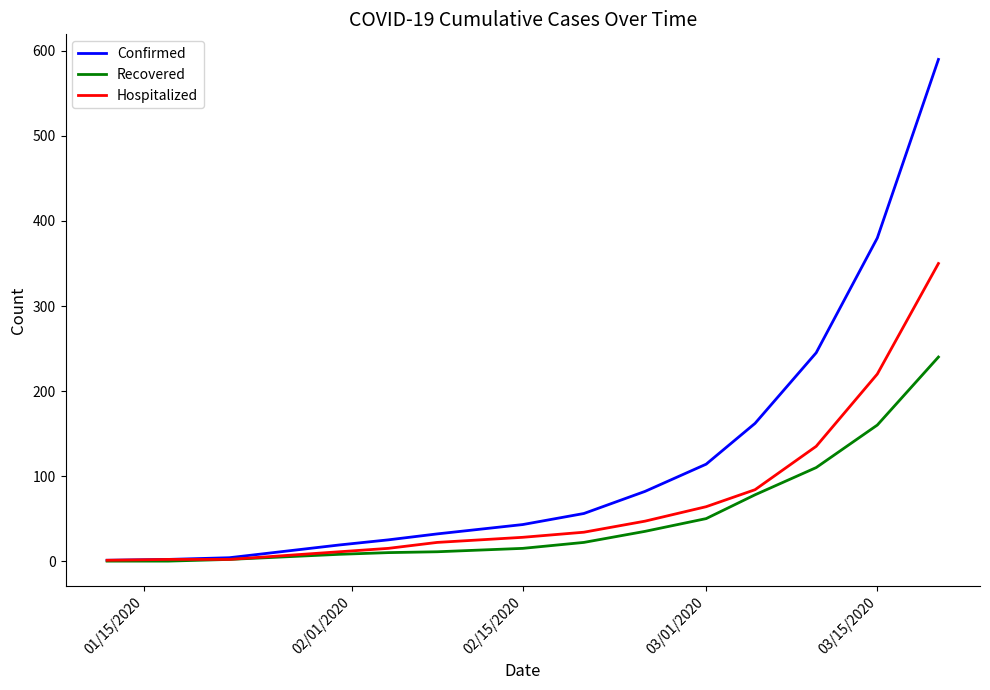

What are all the series names shown in the legend?

Confirmed, Recovered, Hospitalized